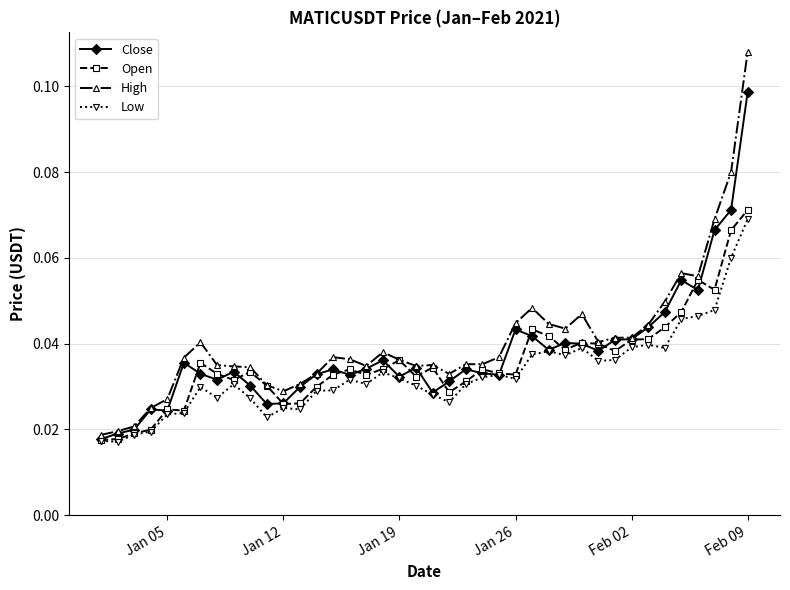

True or false: Open has more than 2 interior local peaks.

True